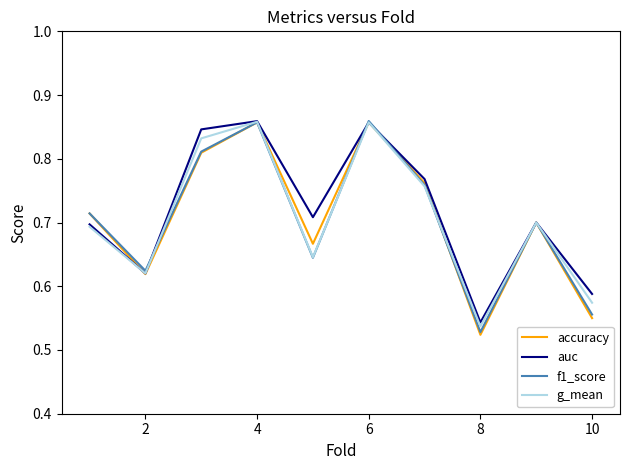

Which series has the widest spread of values?

accuracy